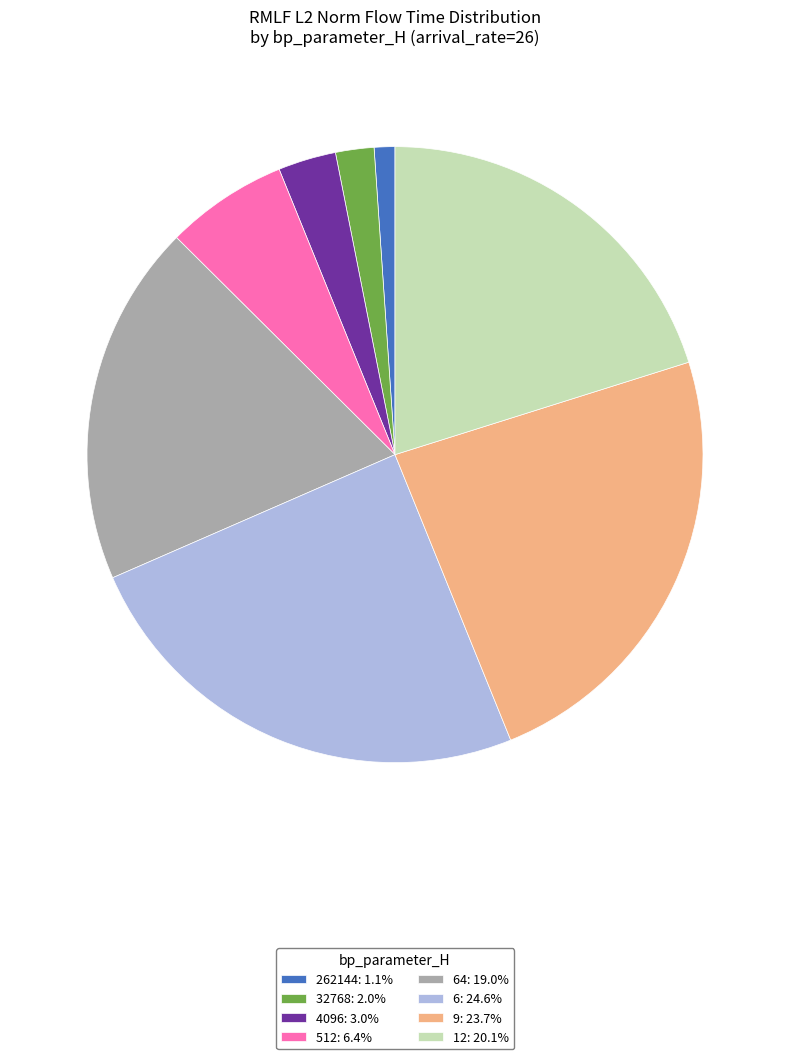

Approximately how many times larger is the value at 64: 19.0% compared to 32768: 2.0%?

9.4